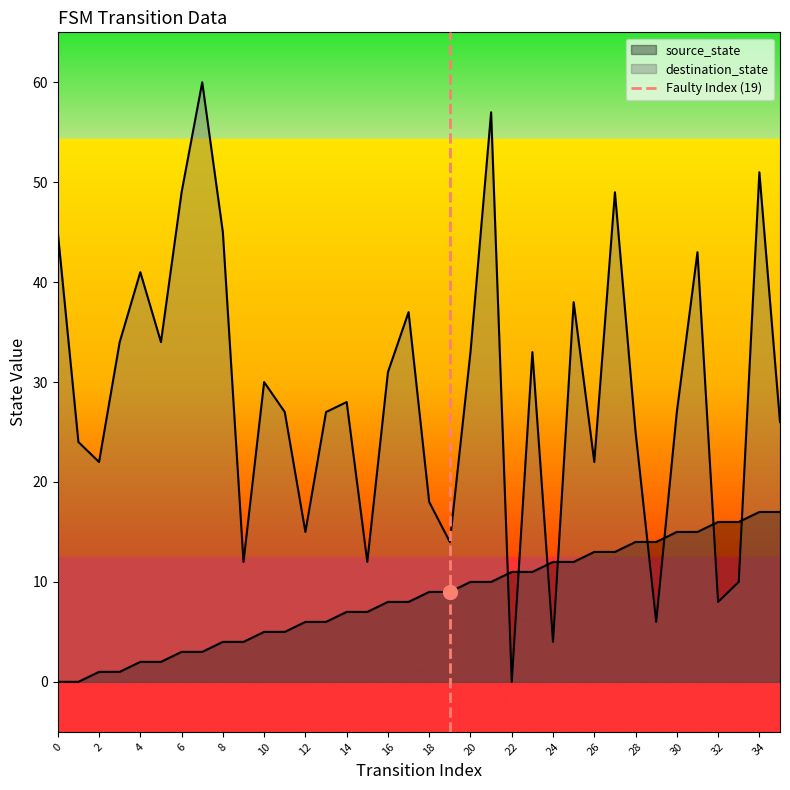

The value at 0 is 0. True or false?

True